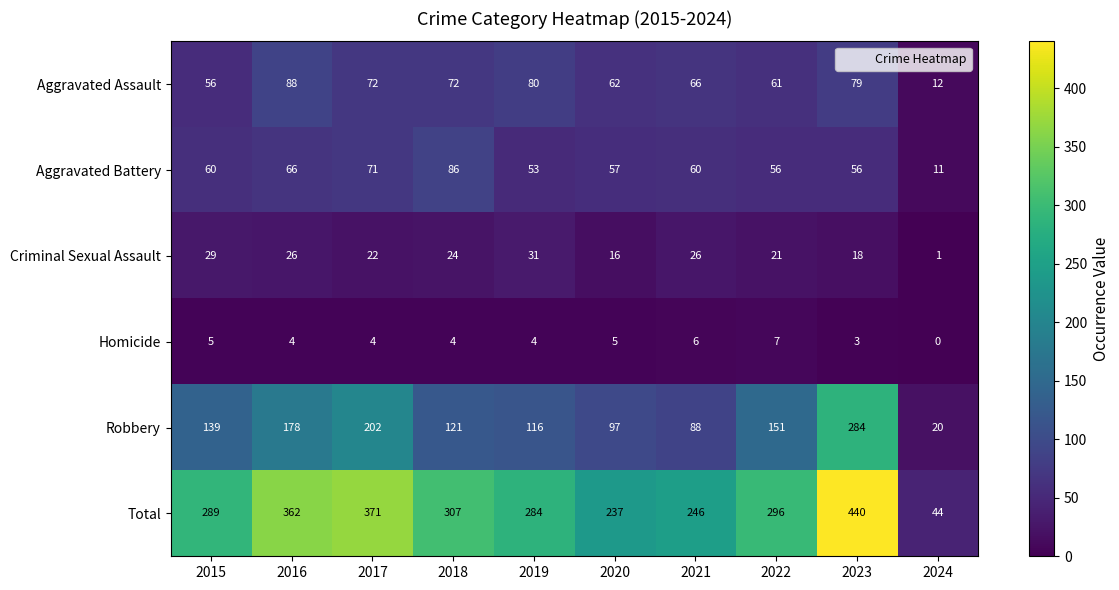

List the series in order of their peak value, lowest first.

Homicide, Criminal Sexual Assault, Aggravated Battery, Aggravated Assault, Robbery, Total